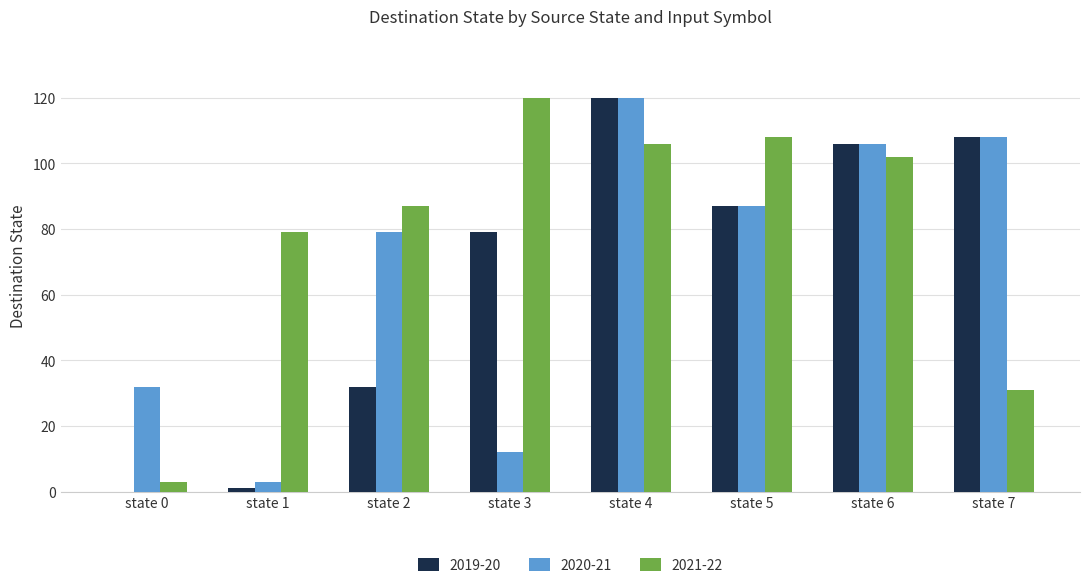

What is the greatest value displayed?

120